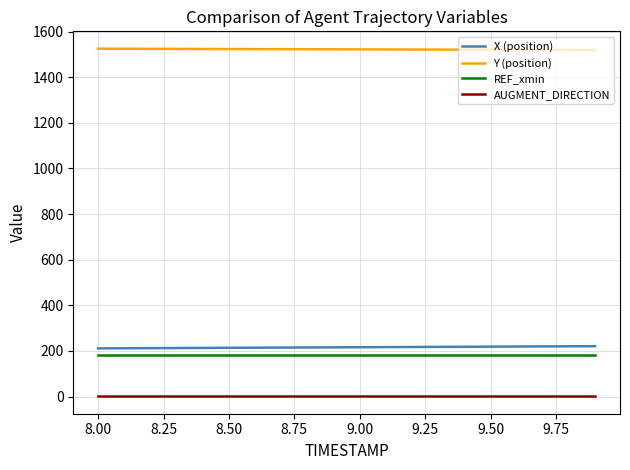

What is the minimum value for REF_xmin?

183.5